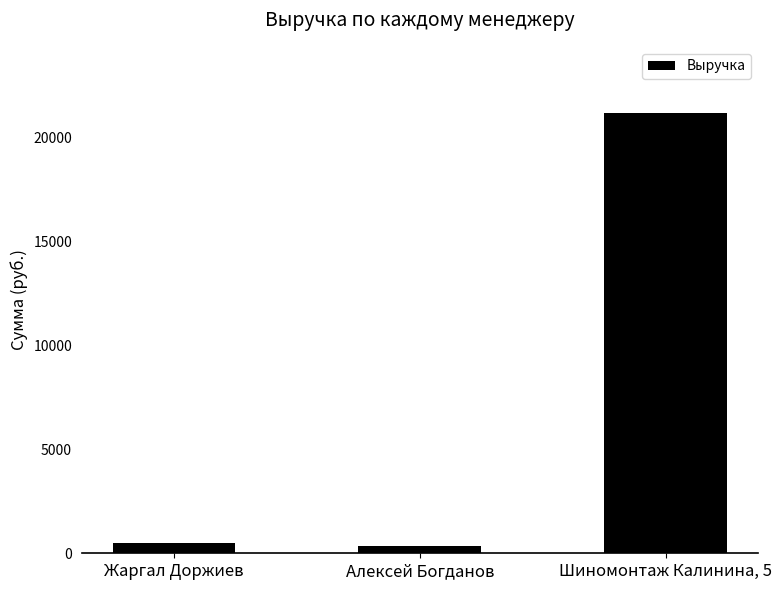

Reading left to right, extract all data points from this chart.

500	350	21165